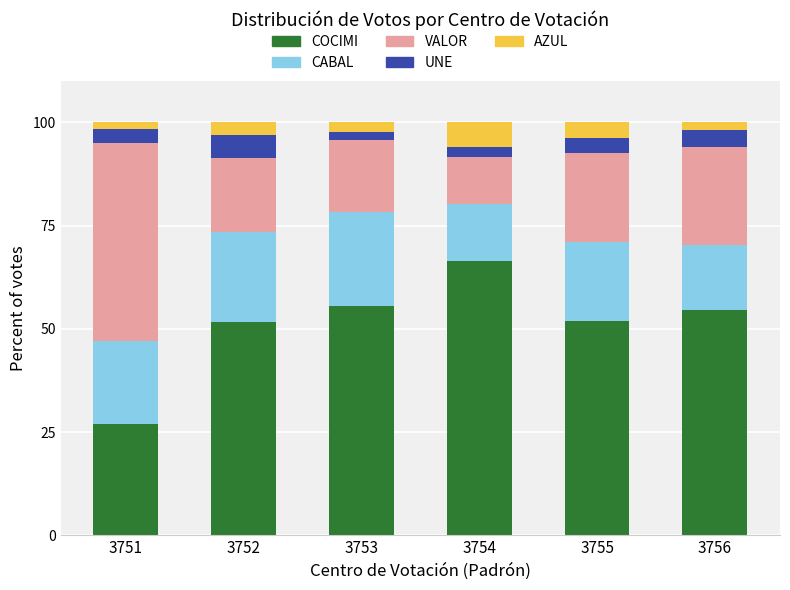

At which label does COCIMI reach its peak?

3754